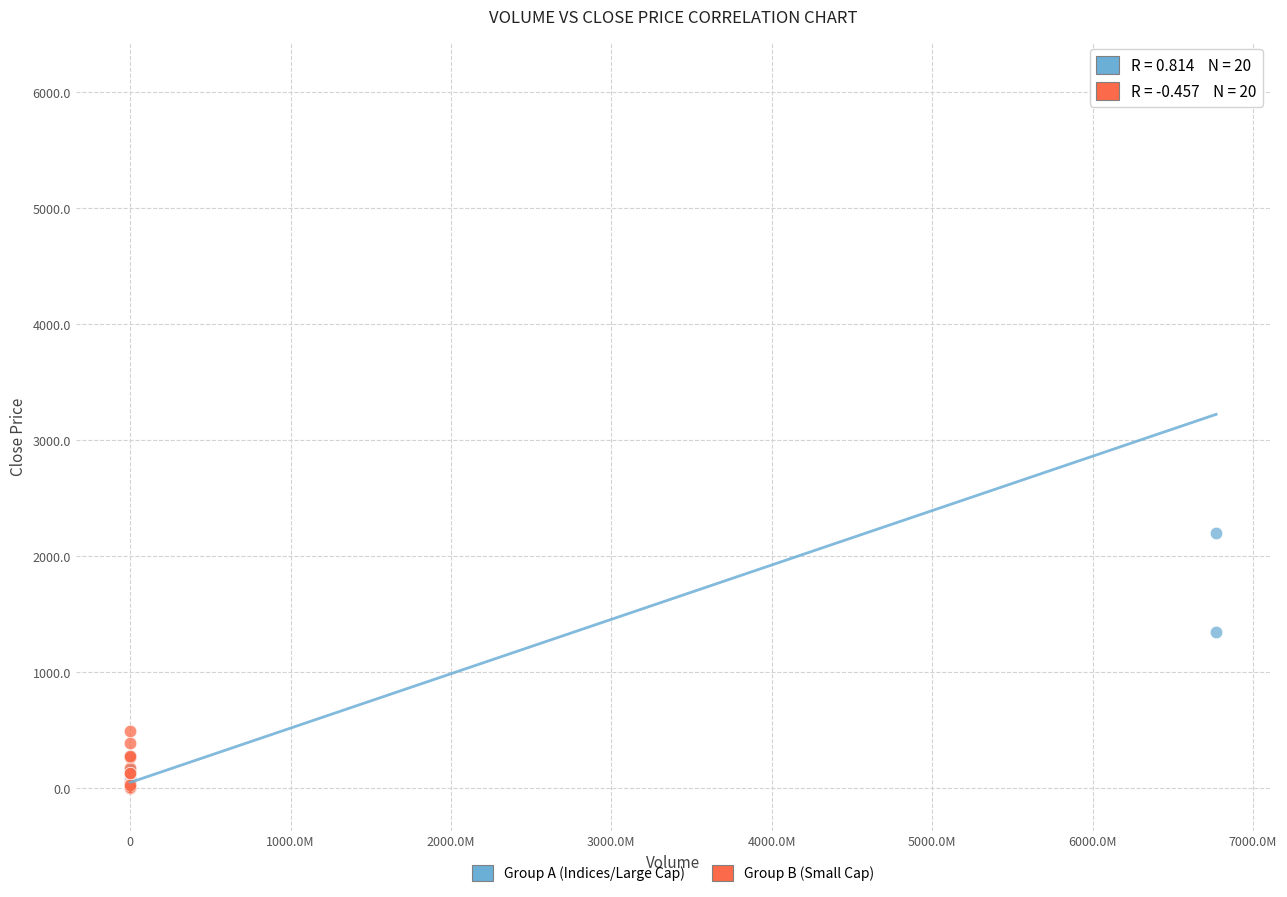

Which series has the largest Y range (max minus min)?

Group A (Indices/Large Cap)